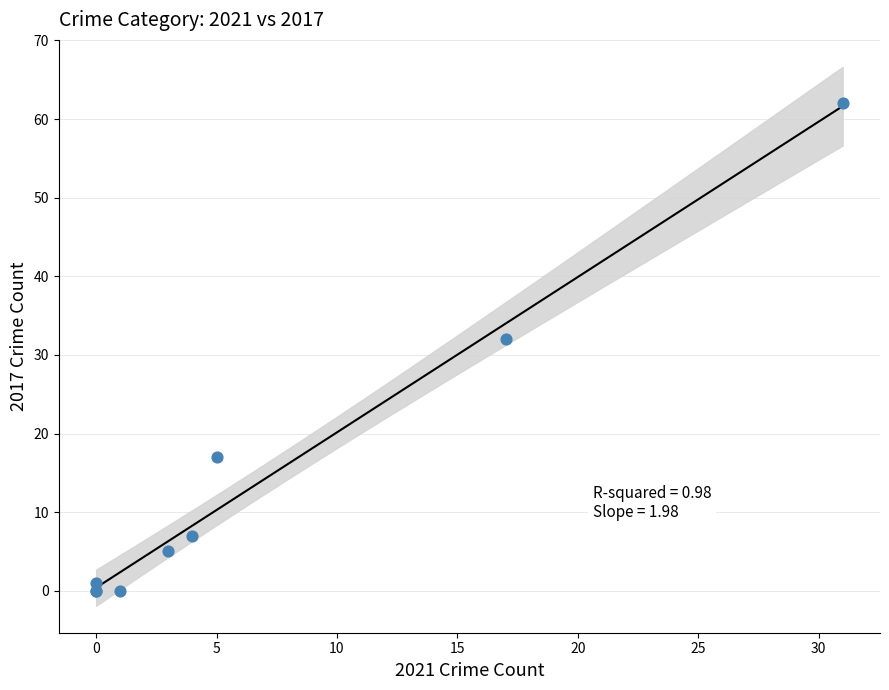

What Y value in the scatter plot is closest to 31?

32